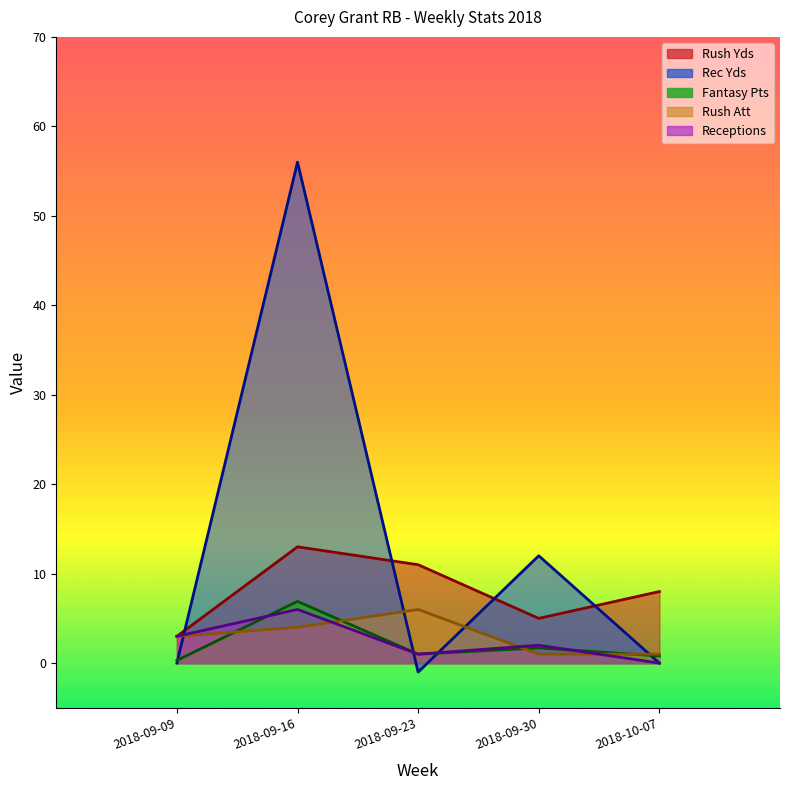

True or false: Rush Yds and Fantasy Pts cross at least once.

False